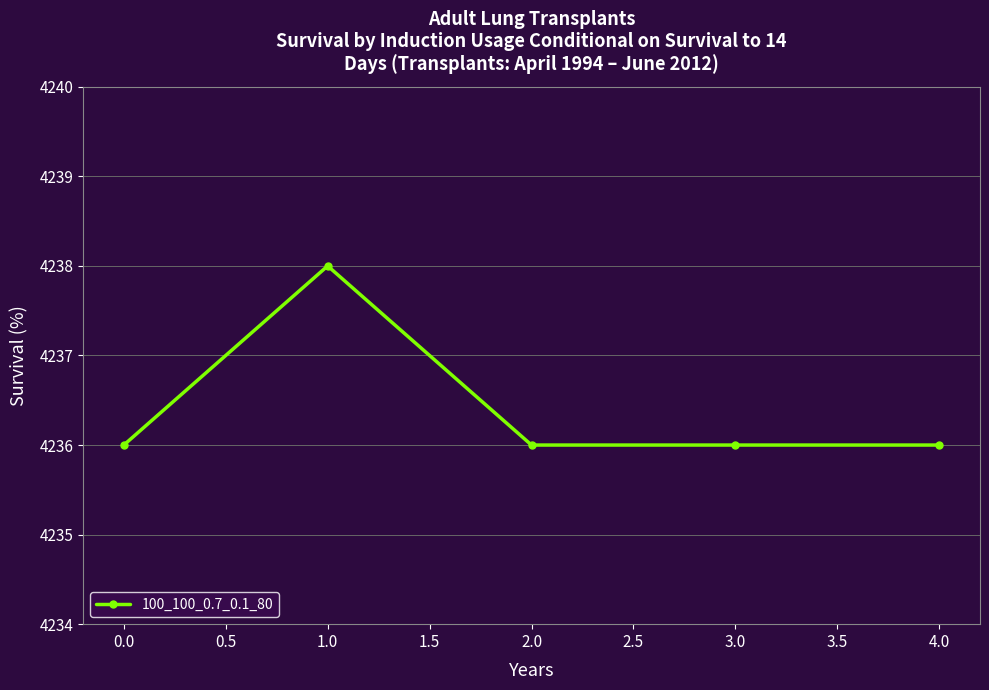

Where is the first local maximum?

1.0